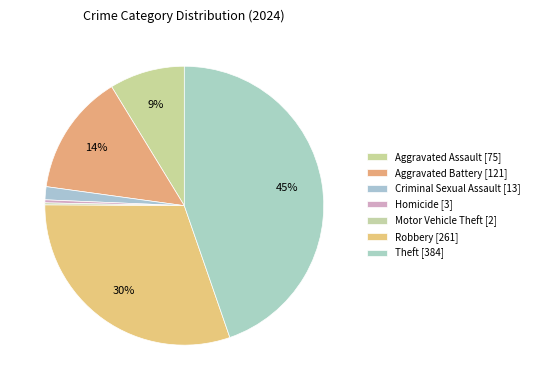

What is the ratio of the value at Criminal Sexual Assault to the value at Aggravated Assault?

0.2